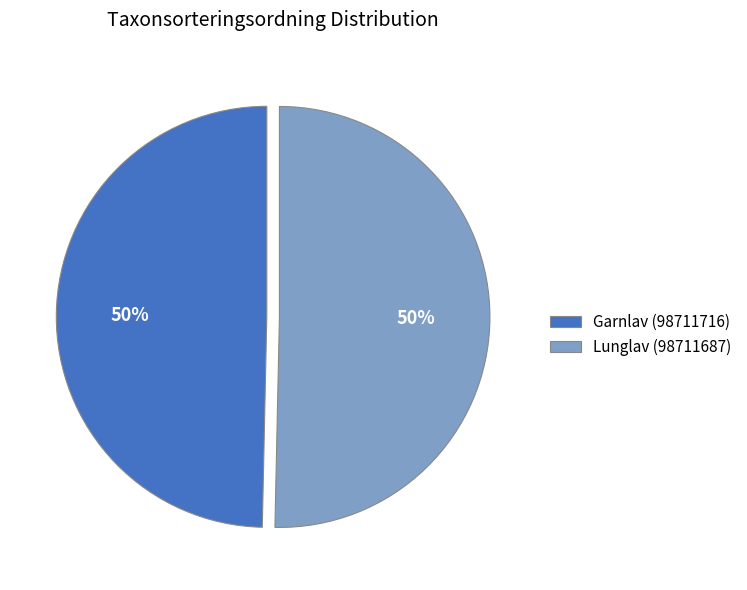

To the nearest percent, what is the combined percentage of Garnlav (98711716) and Lunglav (98711687)?

100%